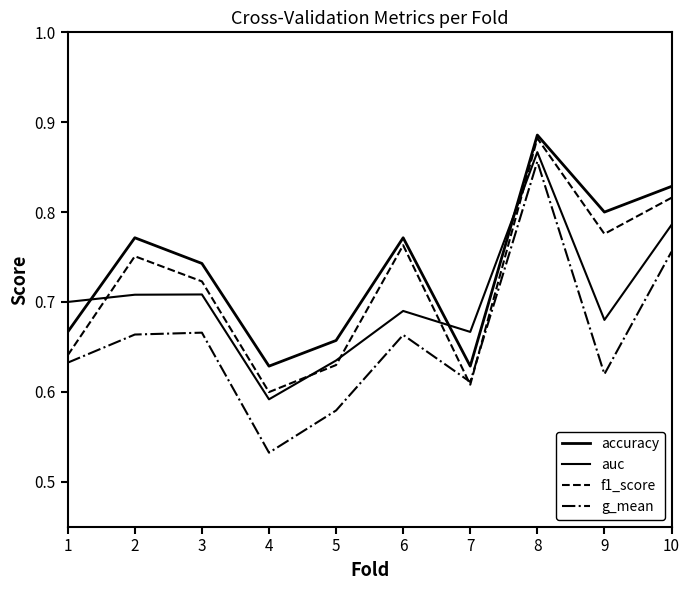

How many lines are shown in the chart?

4